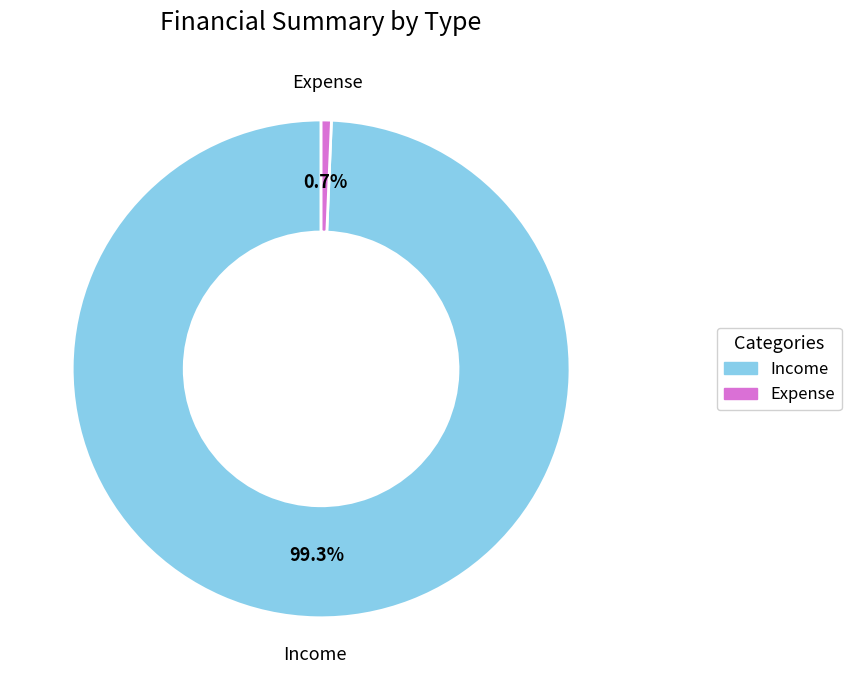

What is the smallest slice in the pie chart?

Expense